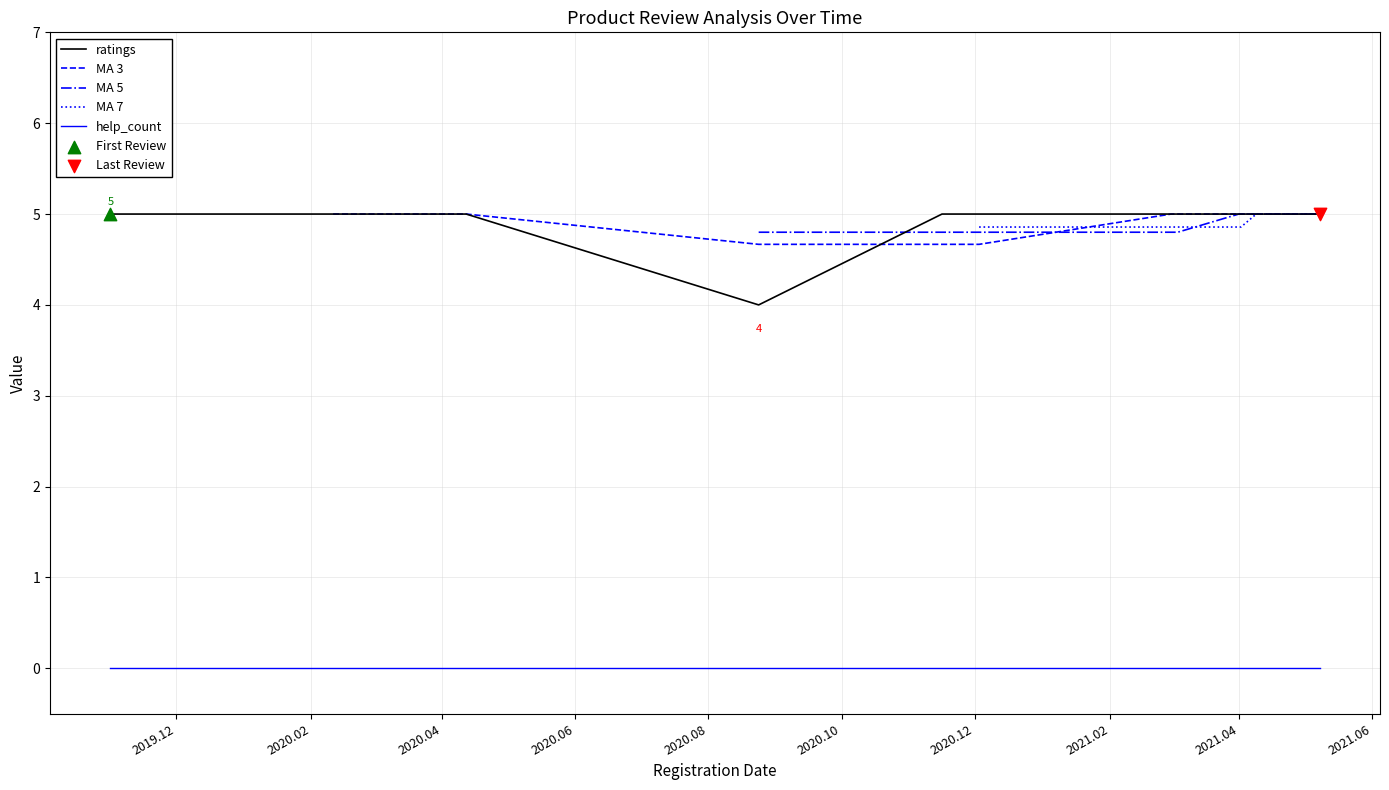

Between 2021.03.01 and 2021.05.04, which is larger?

2021.03.01